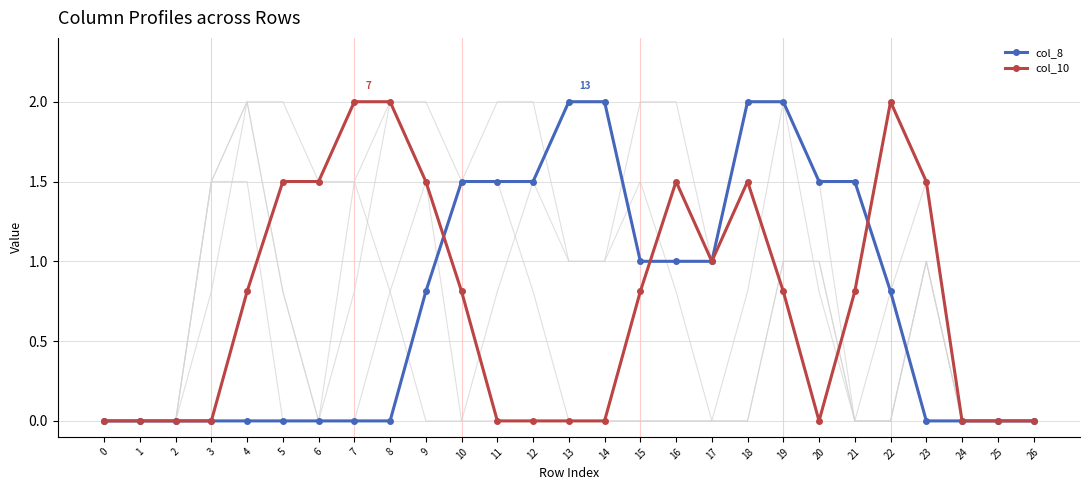

What is the difference between the maximum and minimum values in the col_10 series?

2.0